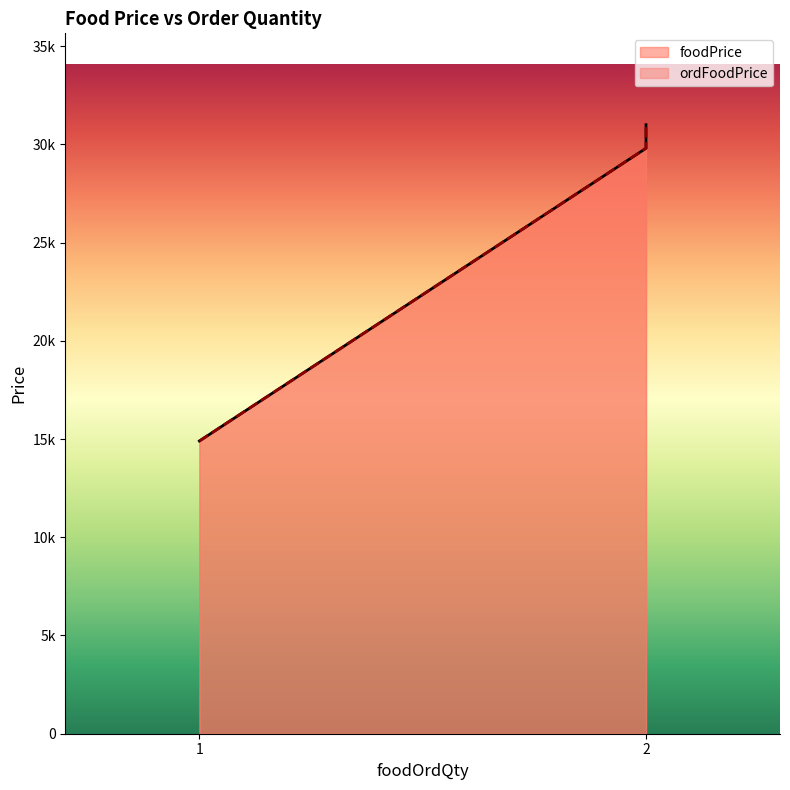

What is the average value of the foodPrice series?

21100